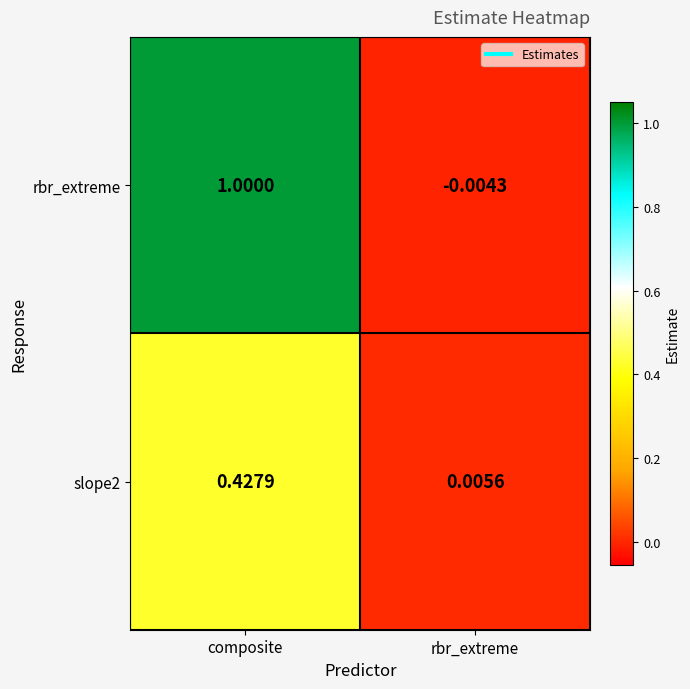

Rank the series by their maximum value, from highest to lowest.

rbr_extreme, slope2